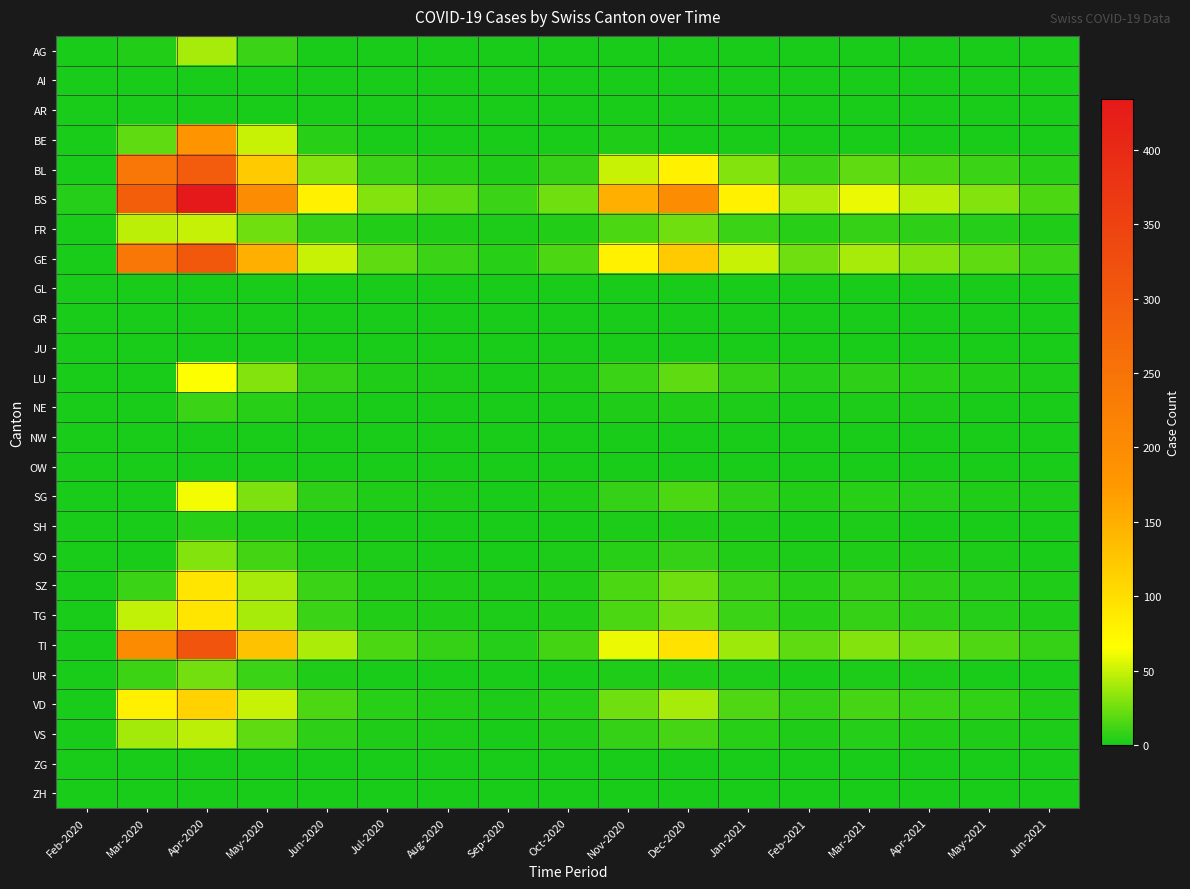

At which category is the sum across all series the highest?

Apr-2020